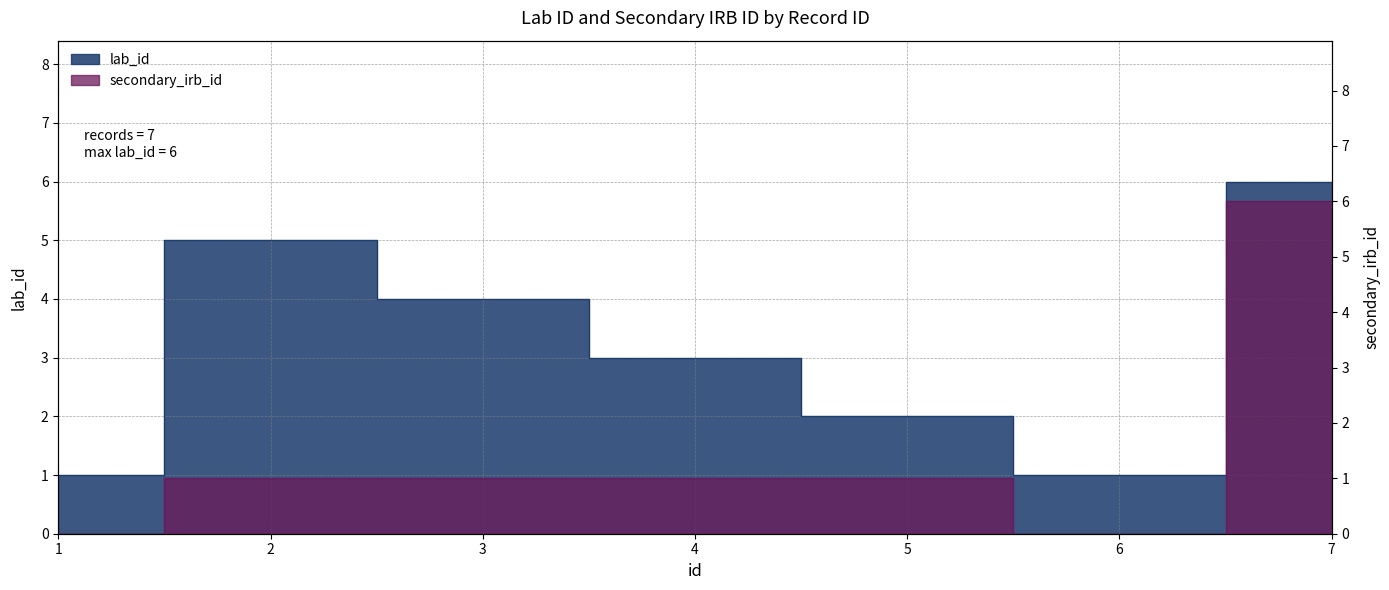

In secondary_irb_id, how many points are lower than both neighbors (excluding endpoints)?

1